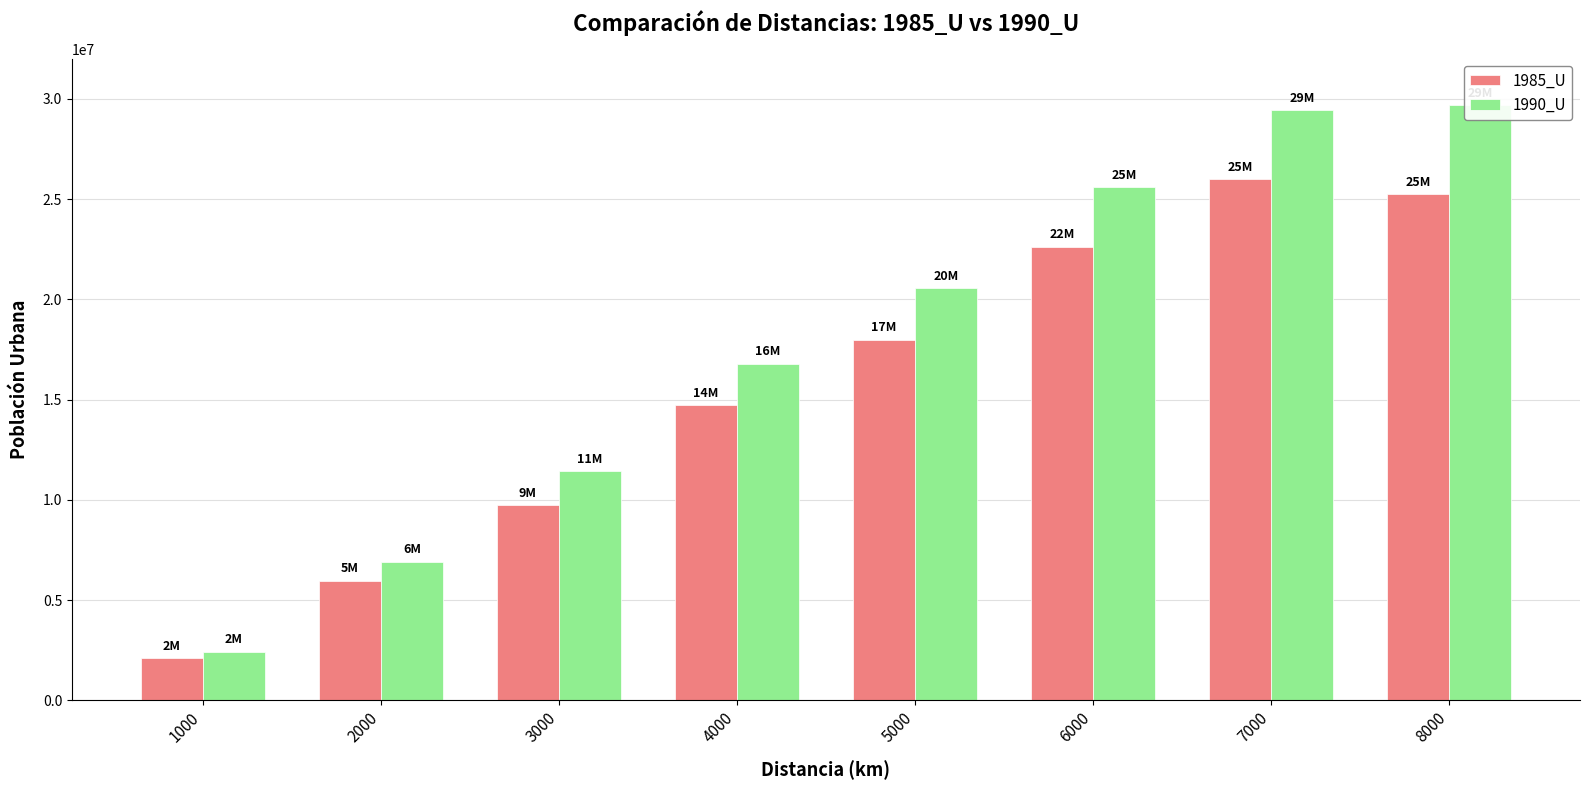

Which series has the largest total across all categories?

1990_U